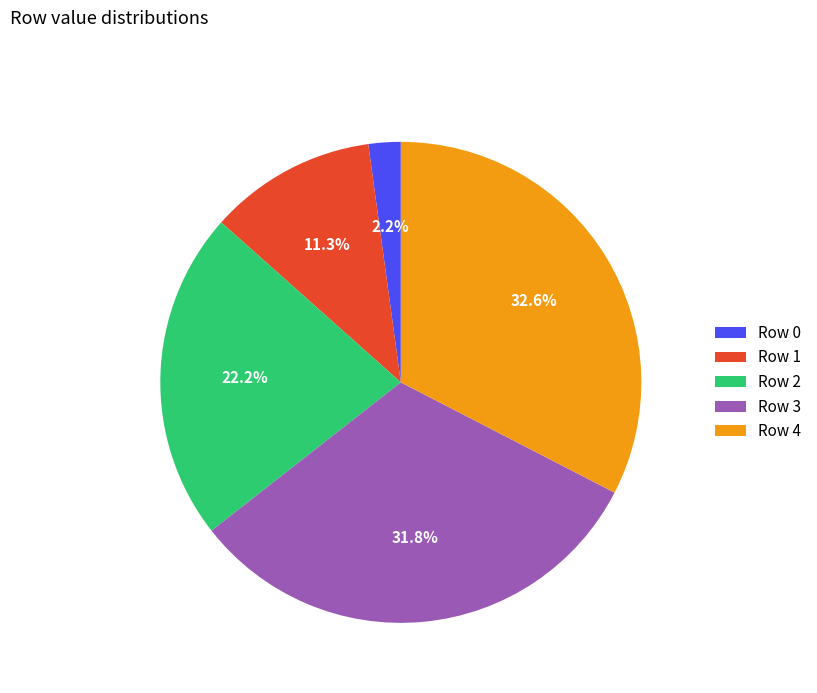

Is there a majority slice in this chart?

No